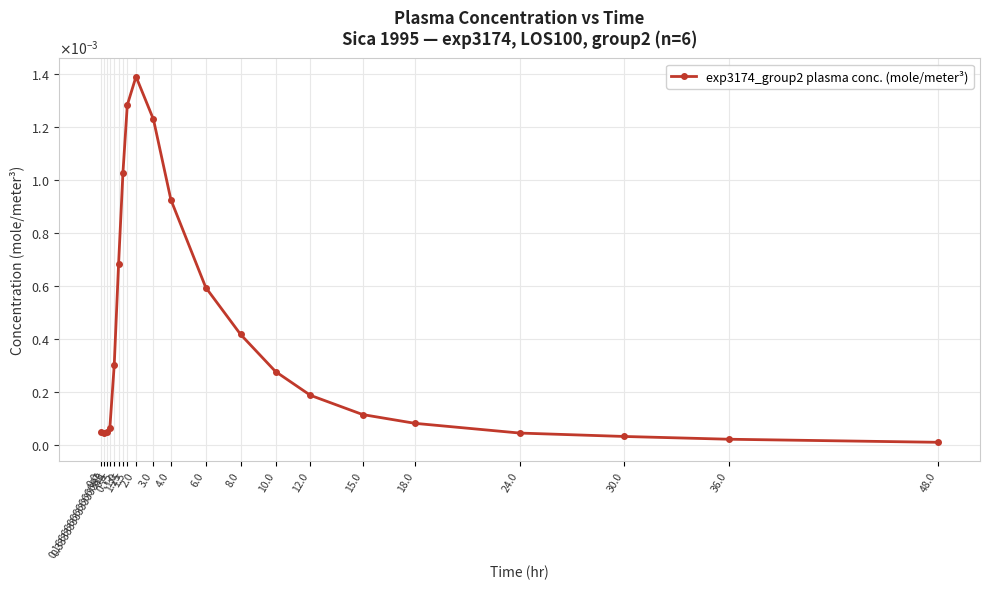

What is the label of the 3rd point from the right?

30.0